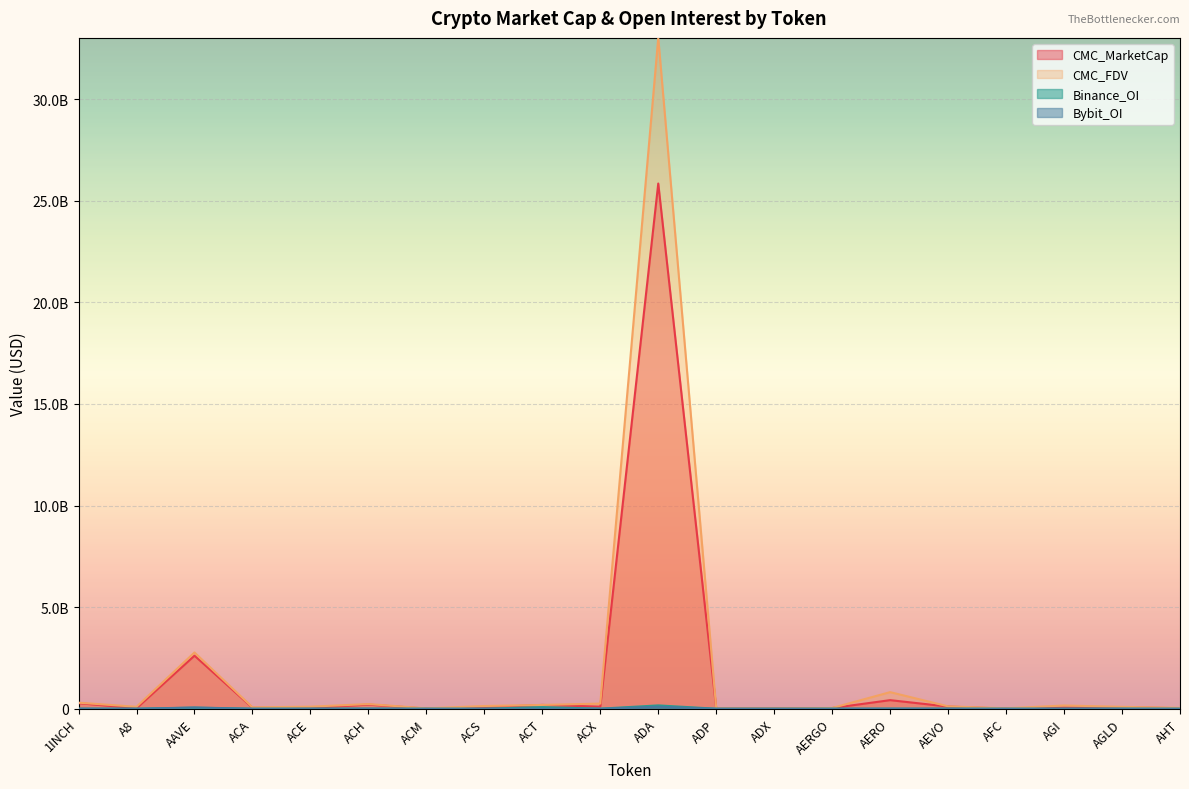

True or false: CMC_MarketCap and CMC_FDV cross at least once.

False